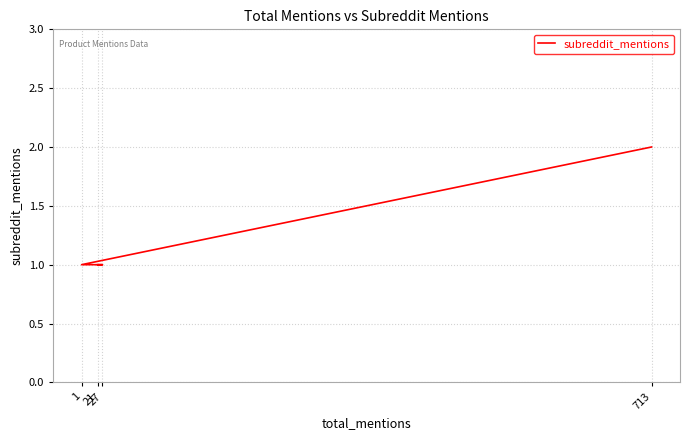

True or false: there are more than 2 points higher than both neighbors.

False